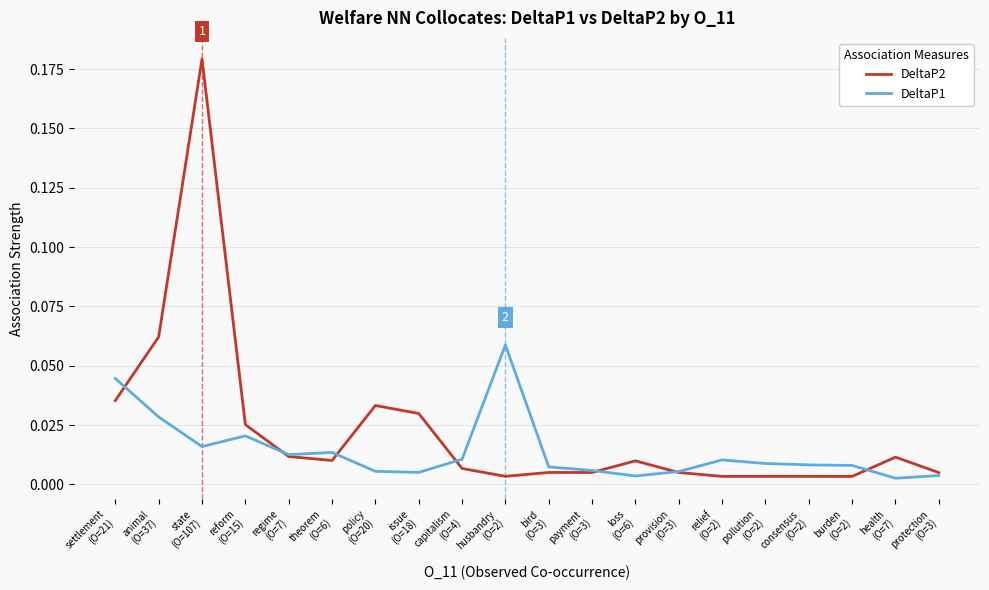

Which series has the widest spread of values?

DeltaP2